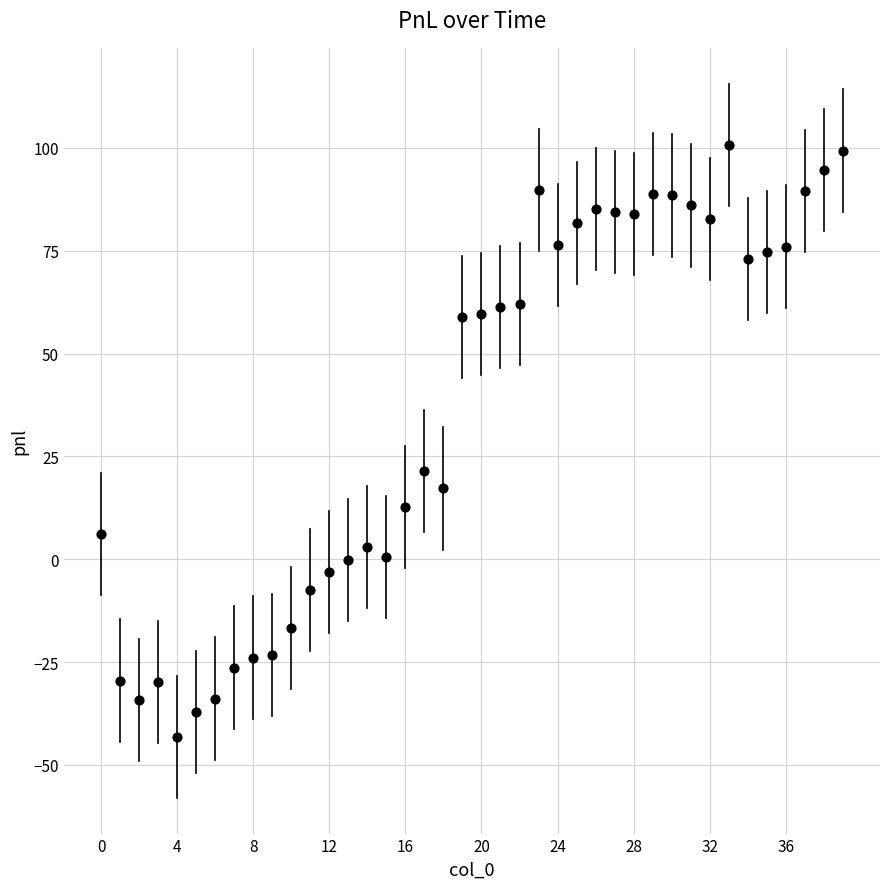

What Y value in the scatter plot is closest to 28?

21.4